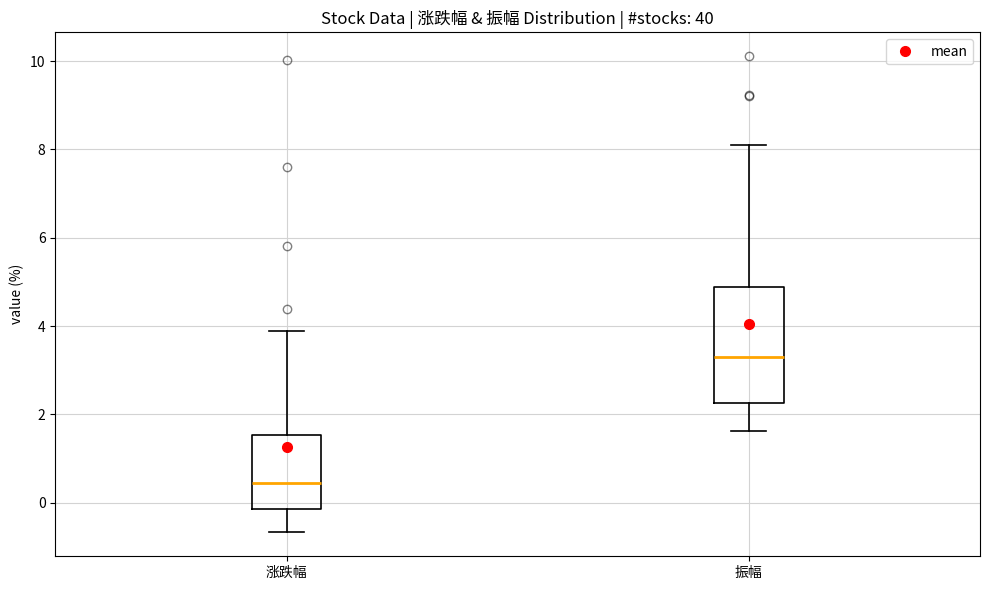

Where does the upper whisker of the box for 涨跌幅 end on the y-axis? The values are not printed on the chart, so give them approximately, as read against the axis.

4.0